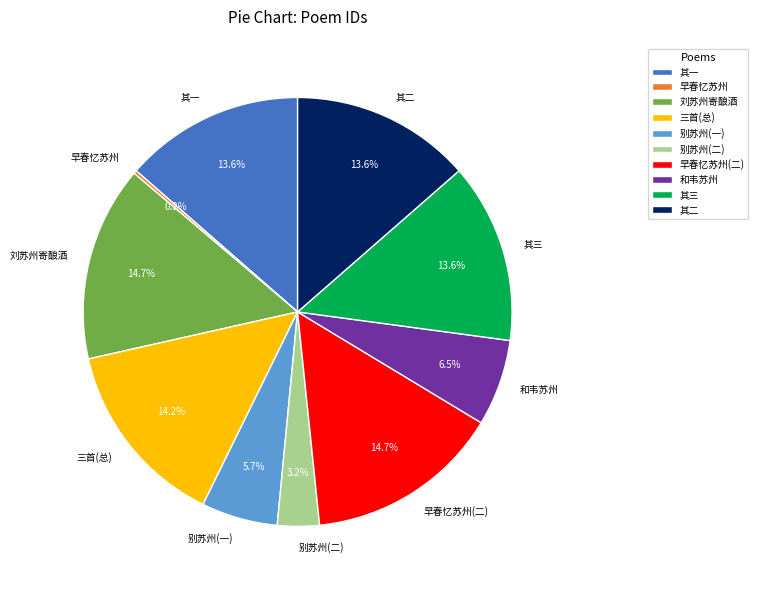

Between 刘苏州寄酿酒 and 其一, which is larger?

刘苏州寄酿酒